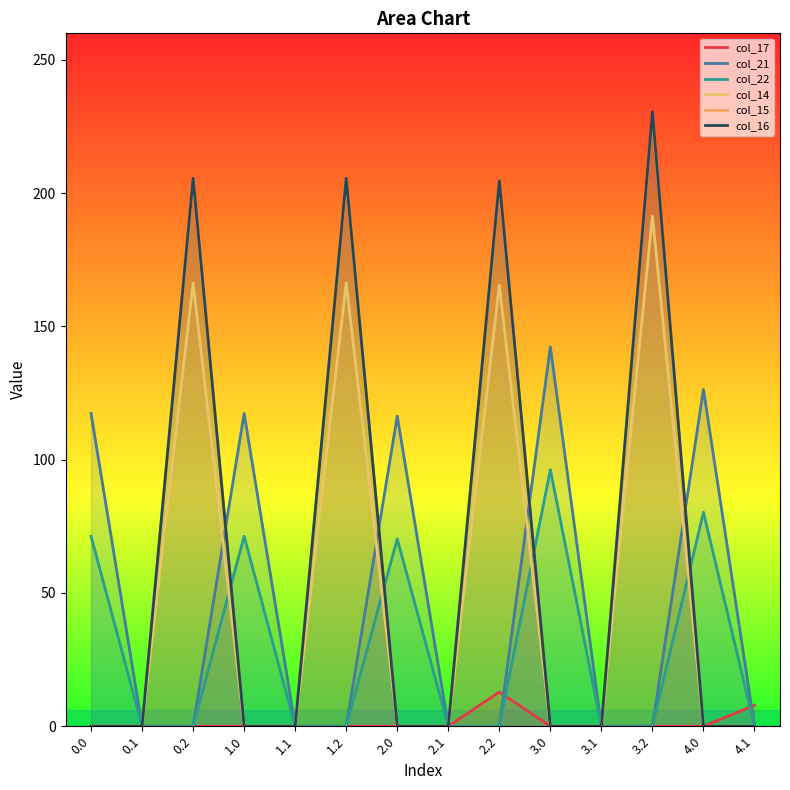

How many lines are shown in the chart?

6